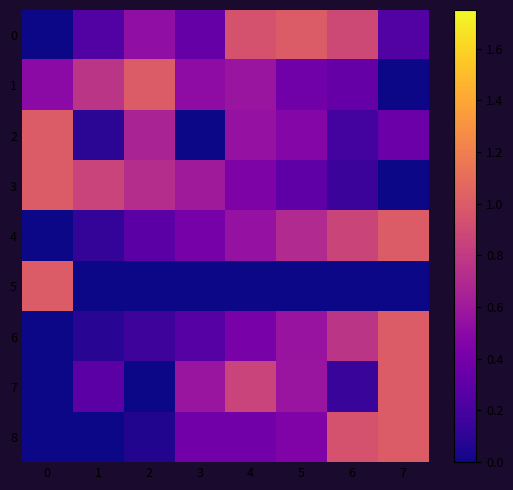

What is the total value across all series at 3?

3.1